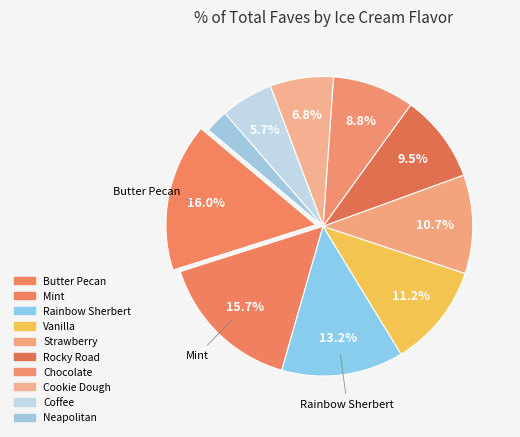

Rank the categories by value from highest to lowest.

Butter Pecan, Mint, Rainbow Sherbert, Vanilla, Strawberry, Rocky Road, Chocolate, Cookie Dough, Coffee, Neapolitan